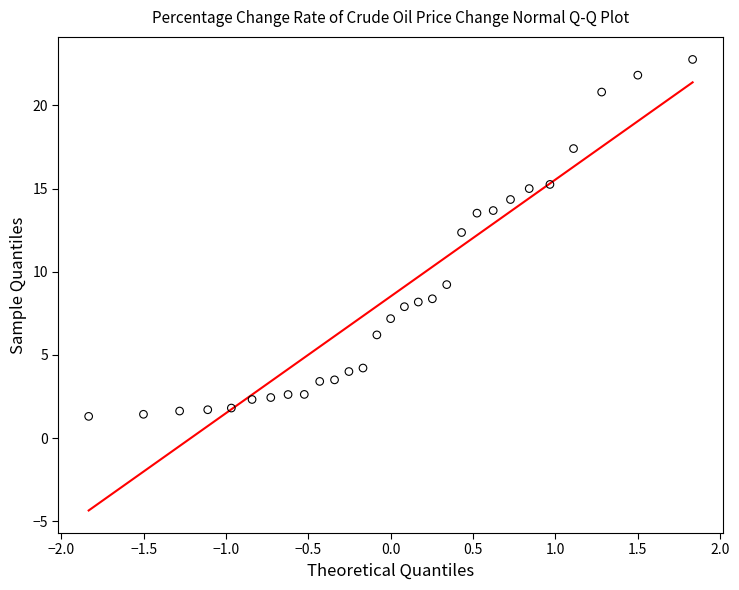

What Y value in the scatter plot is closest to 12?

12.4